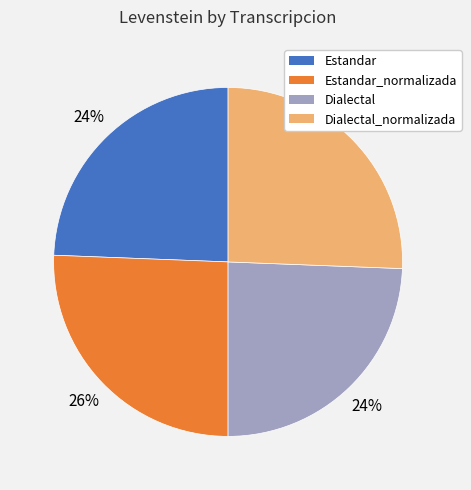

Count the number of slices in the pie.

4